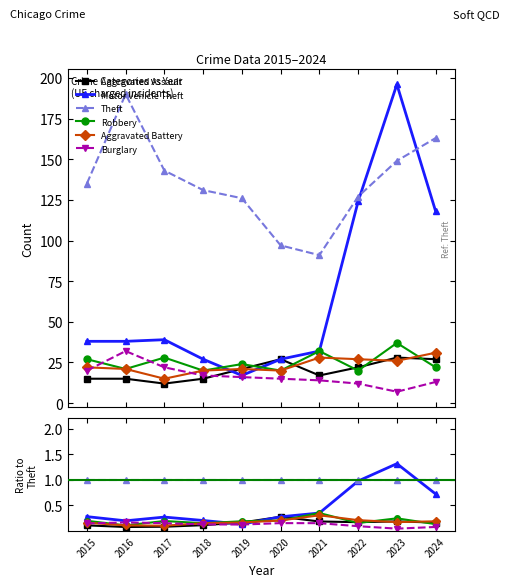

Which label corresponds to the largest value in the chart?

2023